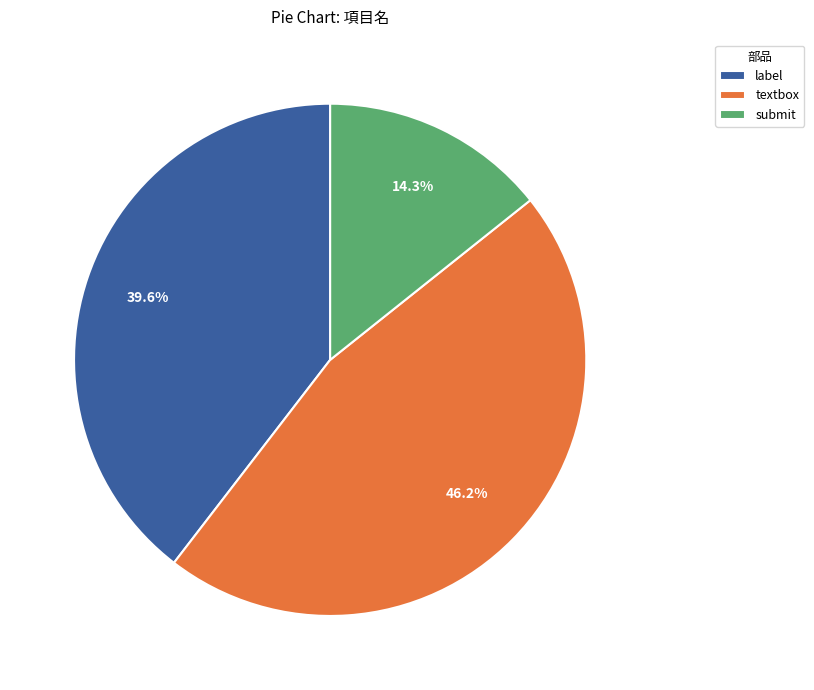

To the nearest percent, what is the difference between the largest and smallest slice percentages?

32%